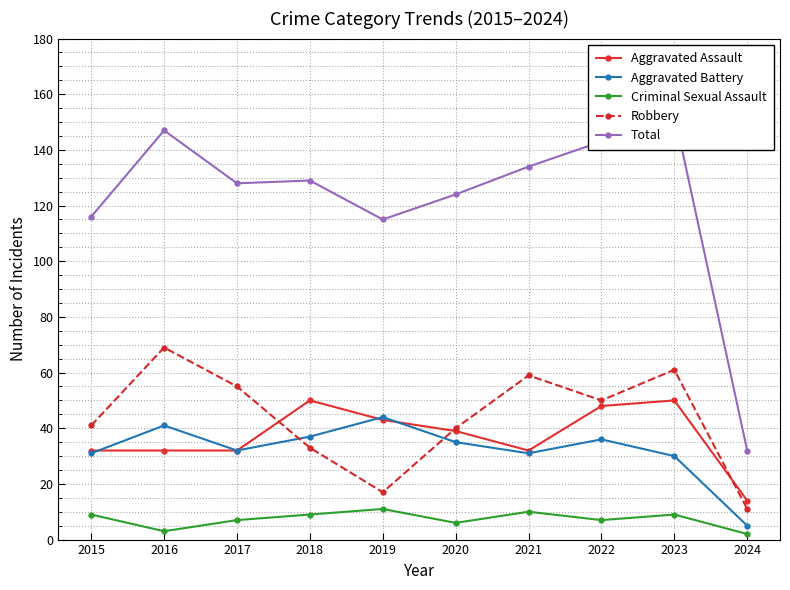

At which category is the sum across all series the highest?

2023